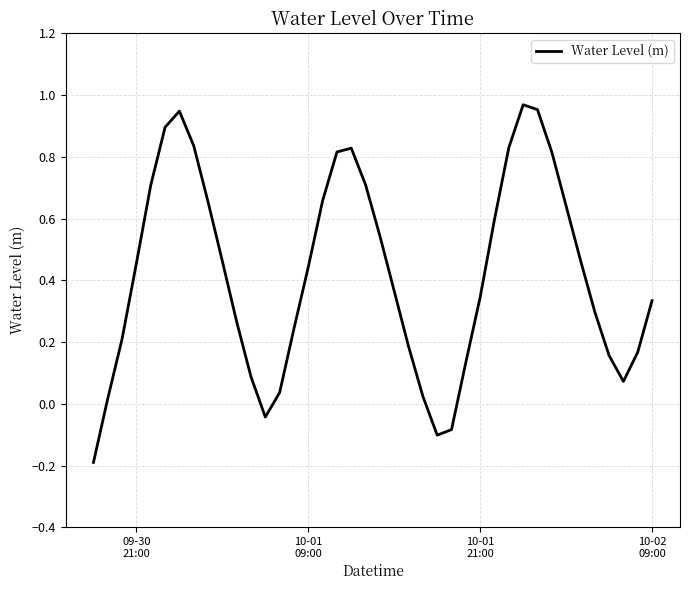

How many lines are shown in the chart?

1